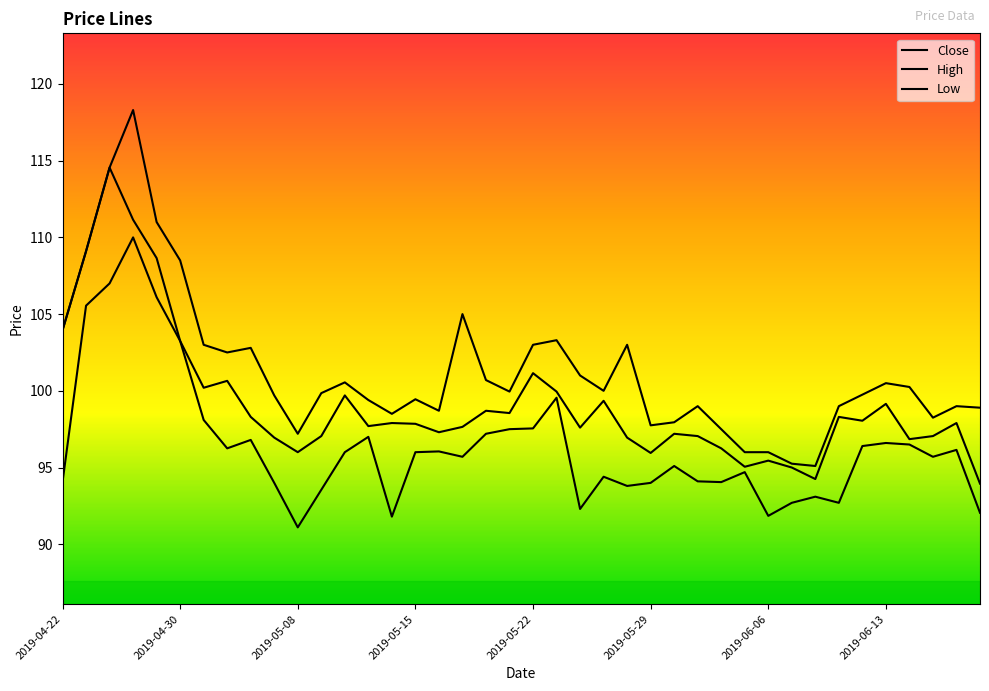

Is this an area chart (filled region under the line)?

No